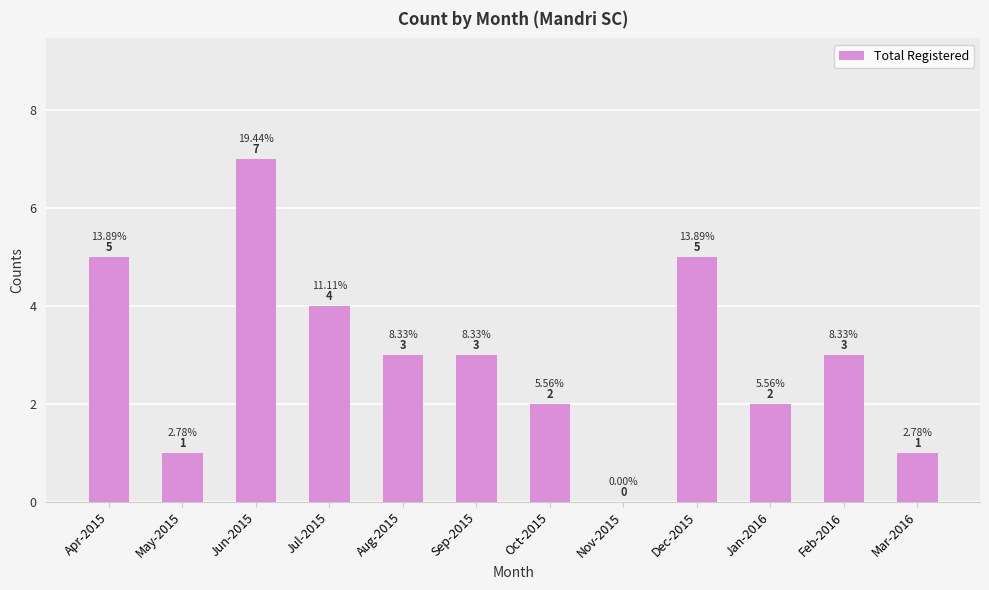

The value at Dec-2015 is 8. True or false?

False